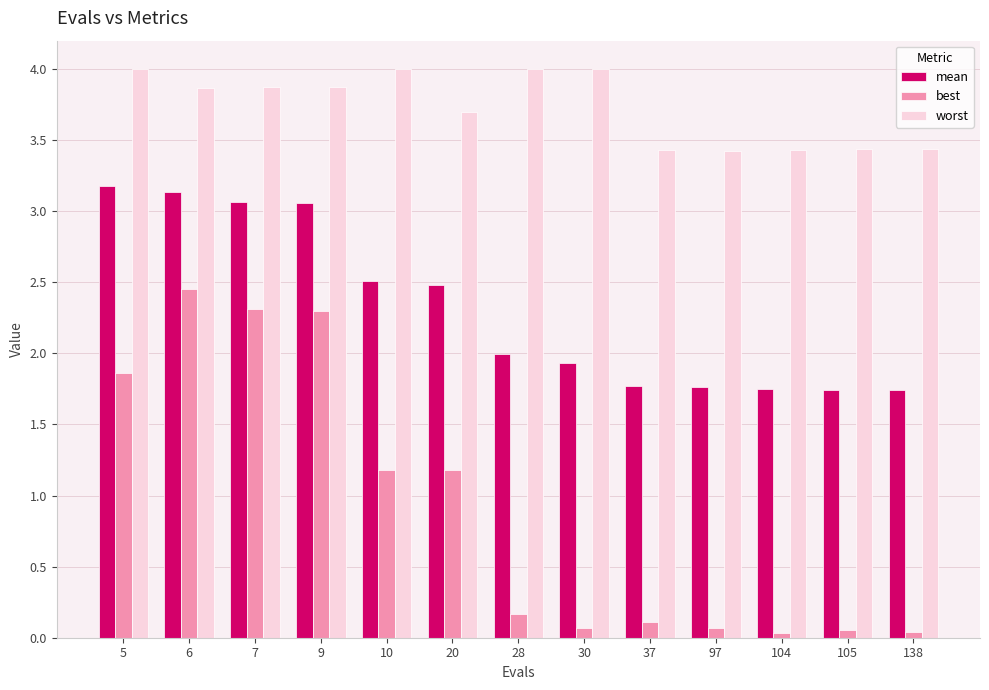

What is the sum of all mean values?

30.1